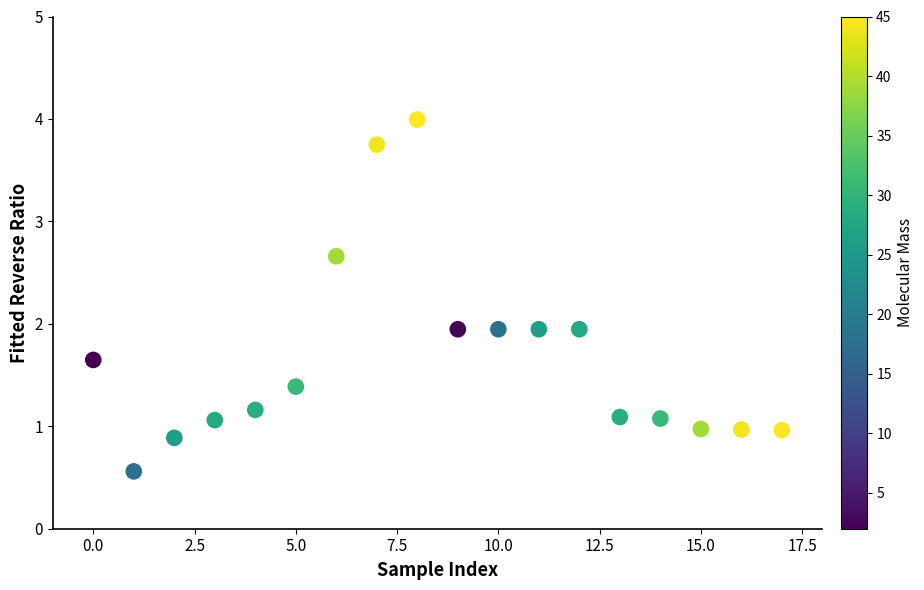

What is the range of Y values (max minus min)?

3.4